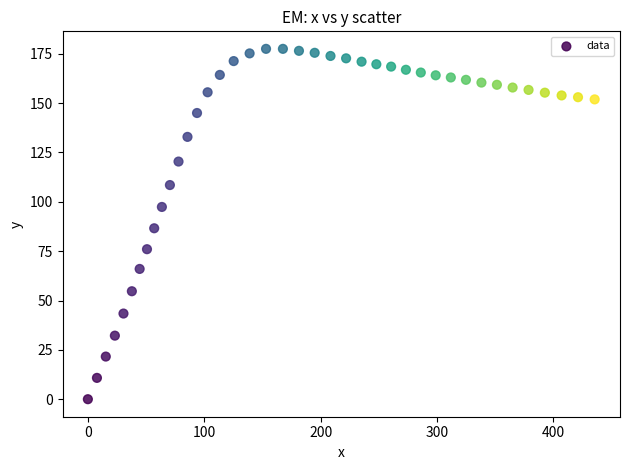

What is the range of Y values (max minus min)?

177.5